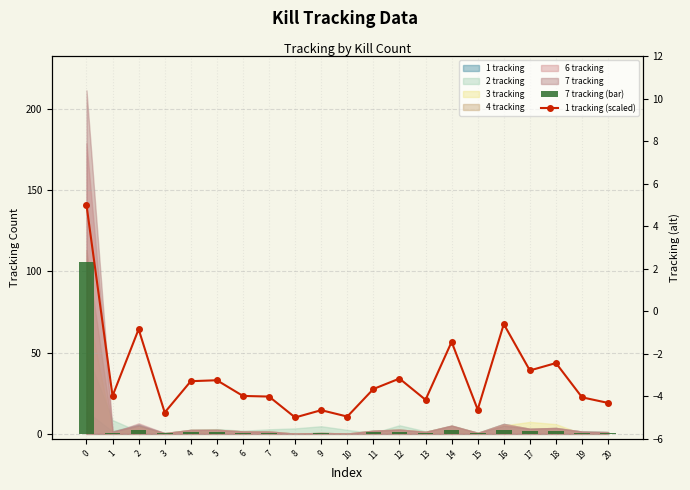

Reading left to right, extract all data points from this chart.

7 tracking (bar): 0=105.6	1=0.8	2=2.6	3=0.2	4=1.2	5=1.3	6=0.8	7=0.7	8=0.1	9=0.3	10=0.1	11=1.0	12=1.3	13=0.6	14=2.6	15=0.3	16=2.5	17=1.6	18=1.8	19=0.7	20=0.5
1 tracking (scaled): 0=5.0	1=-4.0	2=-0.8	3=-4.8	4=-3.3	5=-3.2	6=-4.0	7=-4.0	8=-5.0	9=-4.7	10=-5.0	11=-3.7	12=-3.2	13=-4.2	14=-1.4	15=-4.6	16=-0.6	17=-2.8	18=-2.4	19=-4.1	20=-4.3